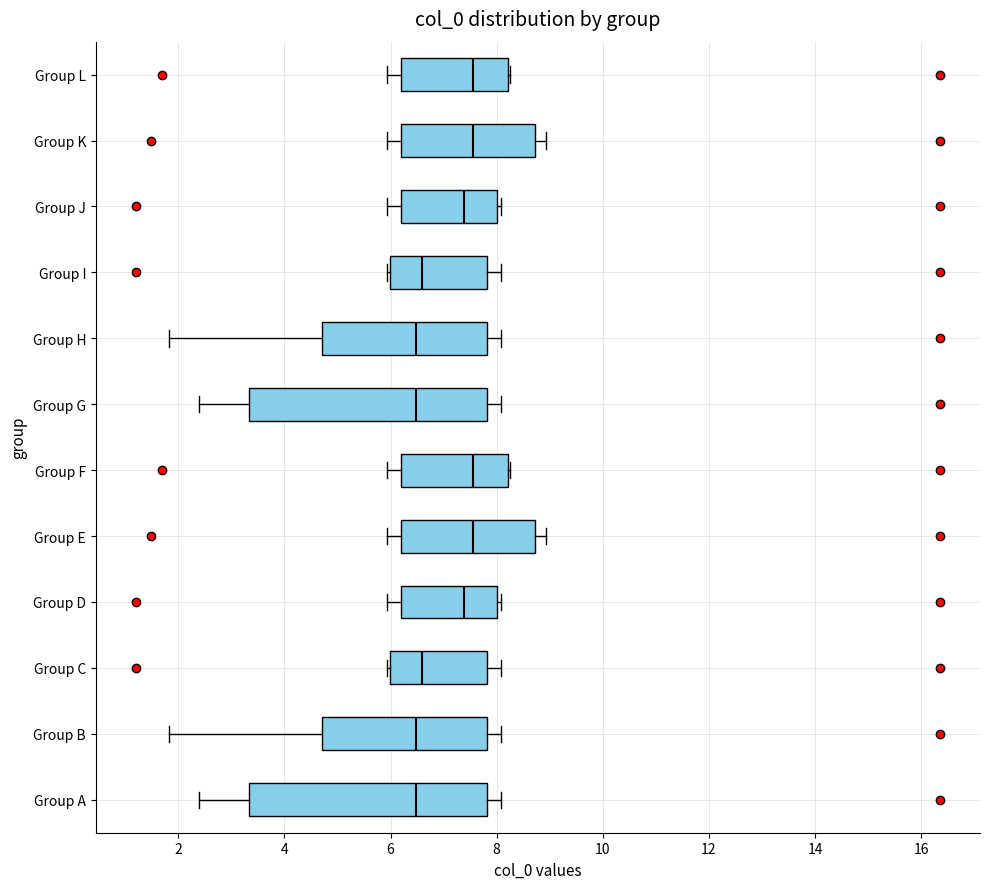

Reading bottom to top, read every box against the x-axis: the position of its median line, the range the box covers, and the ends of its whiskers. The values are not printed on the chart, so give them approximately, as read against the axis.

Group A: median 6.4, box 3.4 to 7.8, whiskers 2.4 to 8.0
Group B: median 6.4, box 4.8 to 7.8, whiskers 1.8 to 8.0
Group C: median 6.6, box 6.0 to 7.8, whiskers 6.0 to 8.0
Group D: median 7.4, box 6.2 to 8.0, whiskers 6.0 to 8.0 (just right of the box's right edge)
Group E: median 7.6, box 6.2 to 8.8, whiskers 6.0 to 9.0
Group F: median 7.6, box 6.2 to 8.2, whiskers 6.0 to 8.2
Group G: median 6.4, box 3.4 to 7.8, whiskers 2.4 to 8.0
Group H: median 6.4, box 4.8 to 7.8, whiskers 1.8 to 8.0
Group I: median 6.6, box 6.0 to 7.8, whiskers 6.0 to 8.0
Group J: median 7.4, box 6.2 to 8.0, whiskers 6.0 to 8.0 (just right of the box's right edge)
Group K: median 7.6, box 6.2 to 8.8, whiskers 6.0 to 9.0
Group L: median 7.6, box 6.2 to 8.2, whiskers 6.0 to 8.2